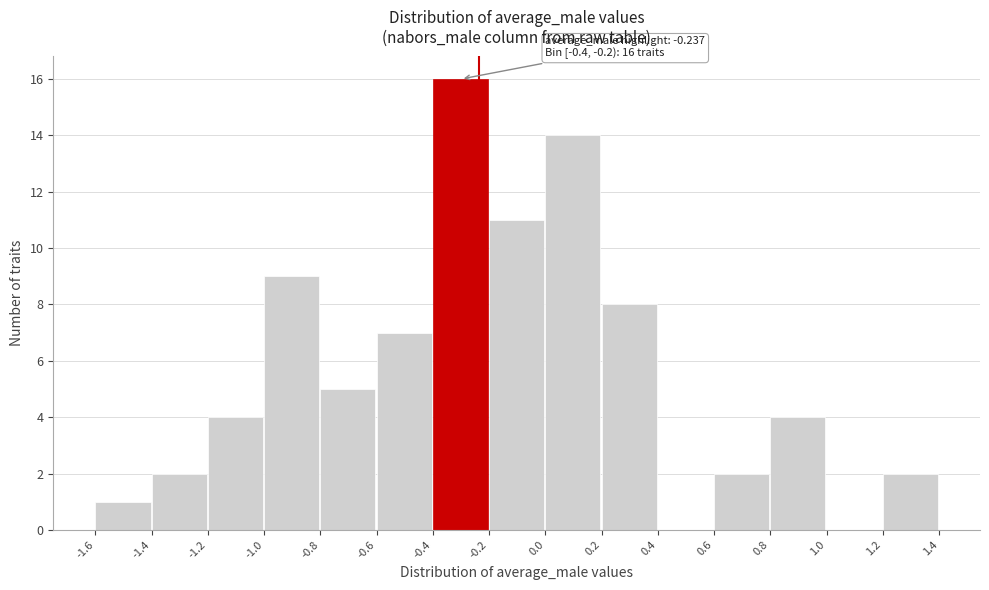

Which range on the x-axis has the tallest bar?

-0.4 to -0.2